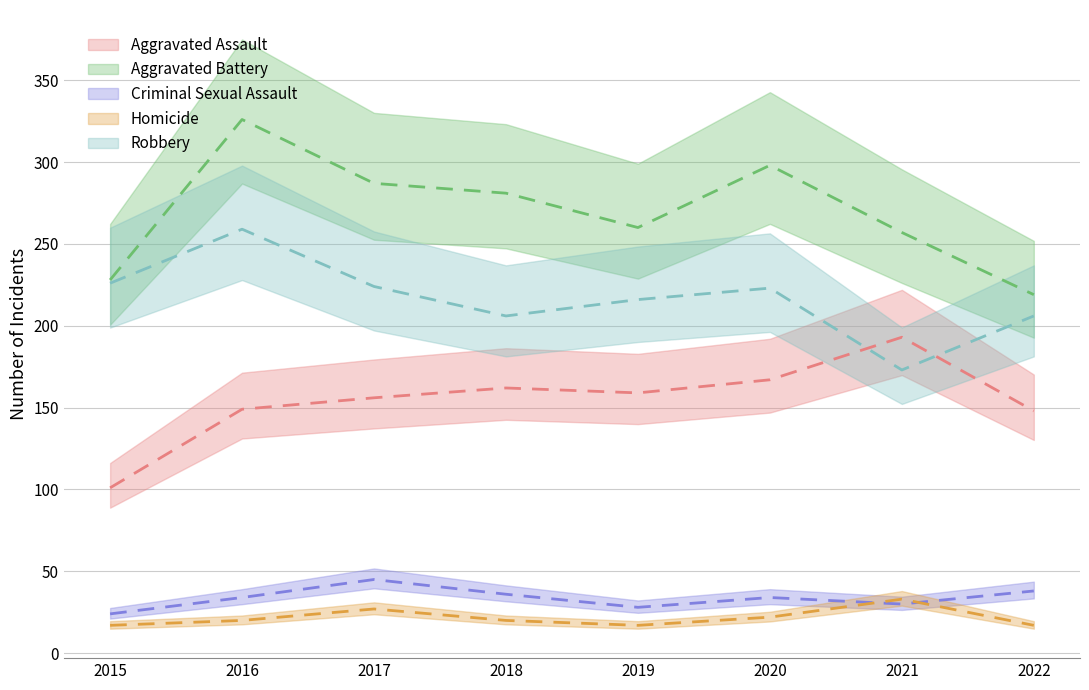

What is the difference between the Homicide values at 2016 and 2017?

7